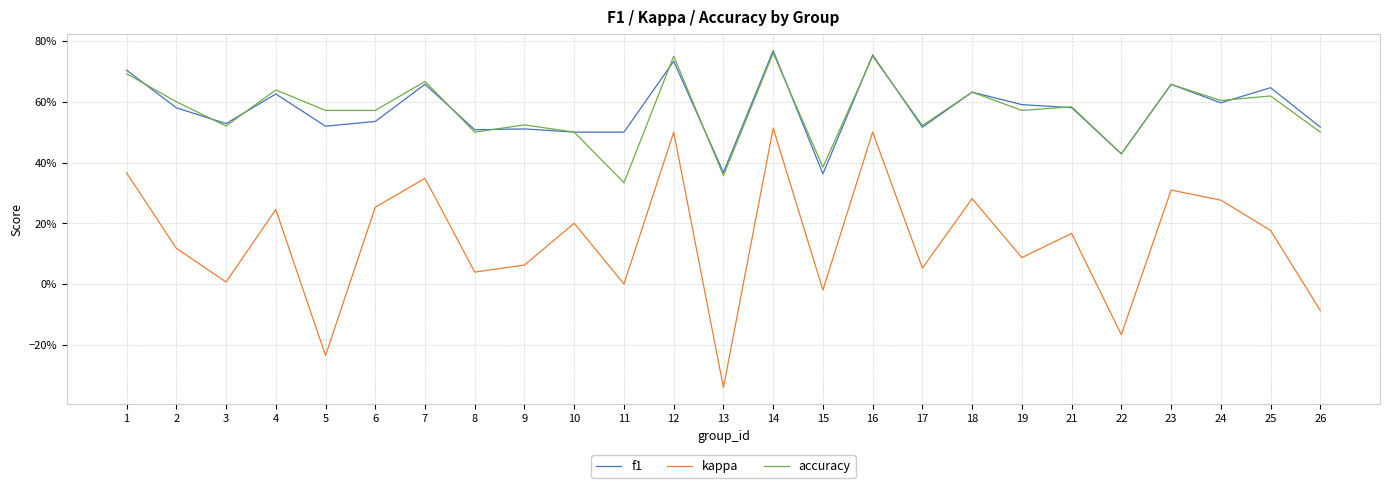

At which category is the sum across all series the highest?

14